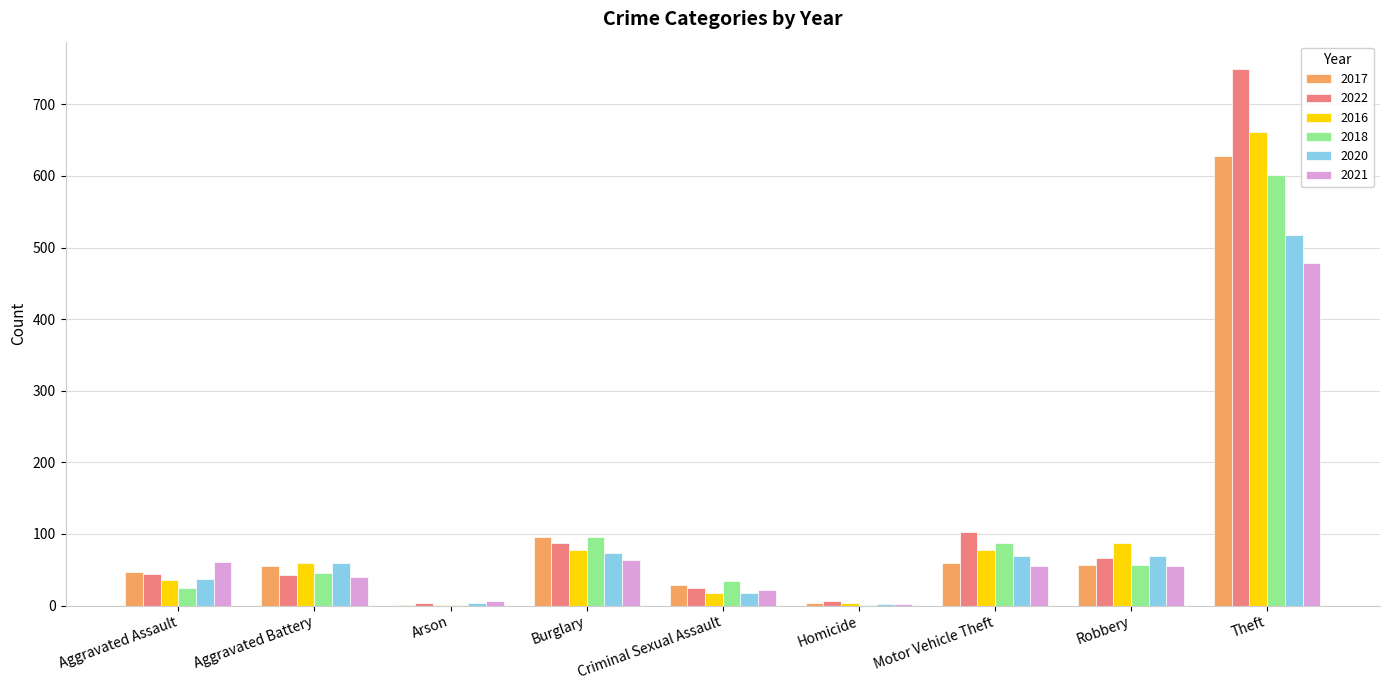

How many distinct data groups are displayed?

6